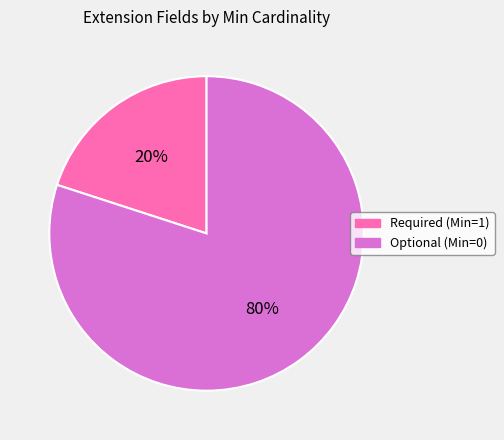

How many segments does this pie chart have?

2